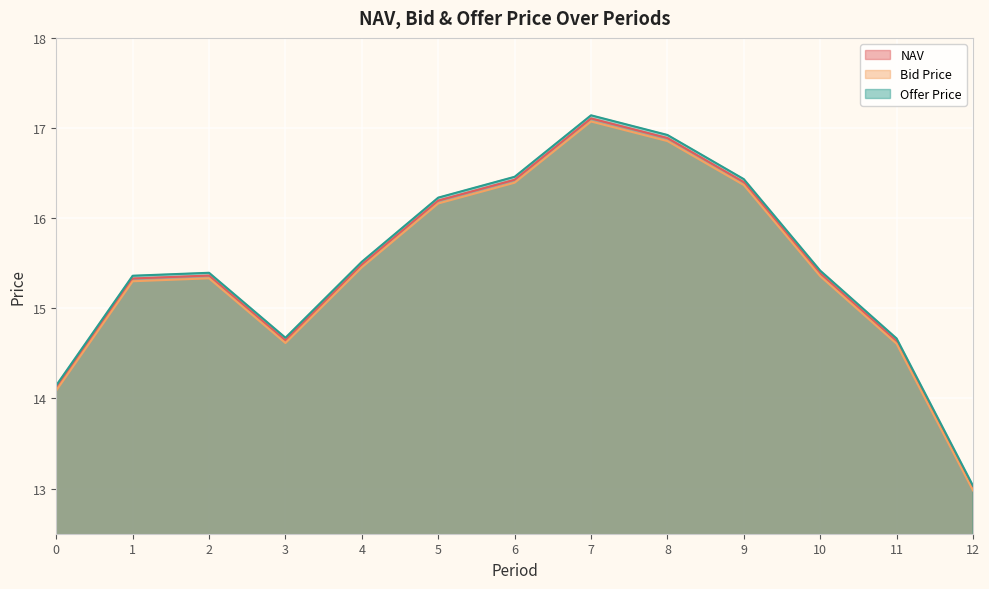

Where does the Offer Price series first go above 15?

1